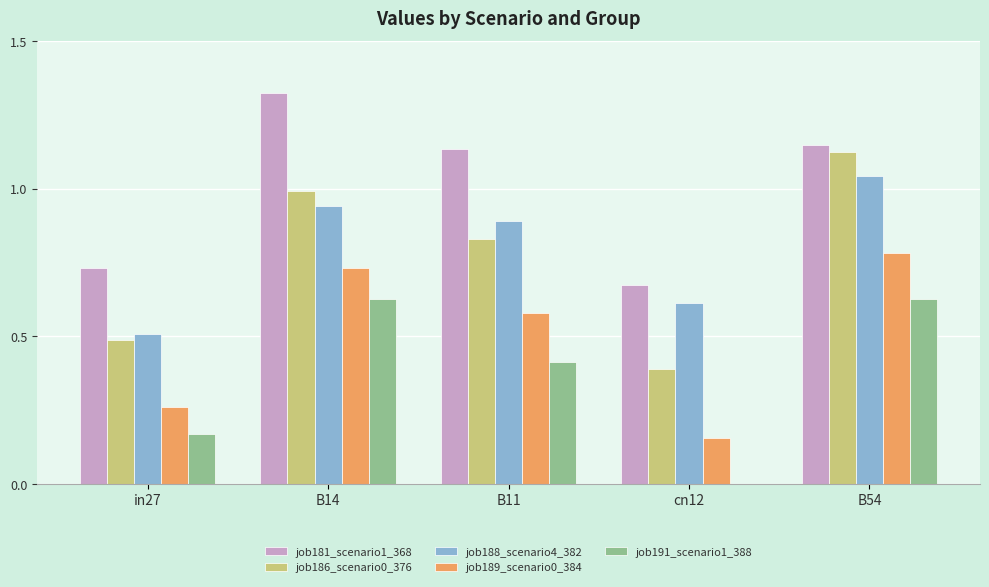

What is the average value of the job191_scenario1_388 series?

0.4